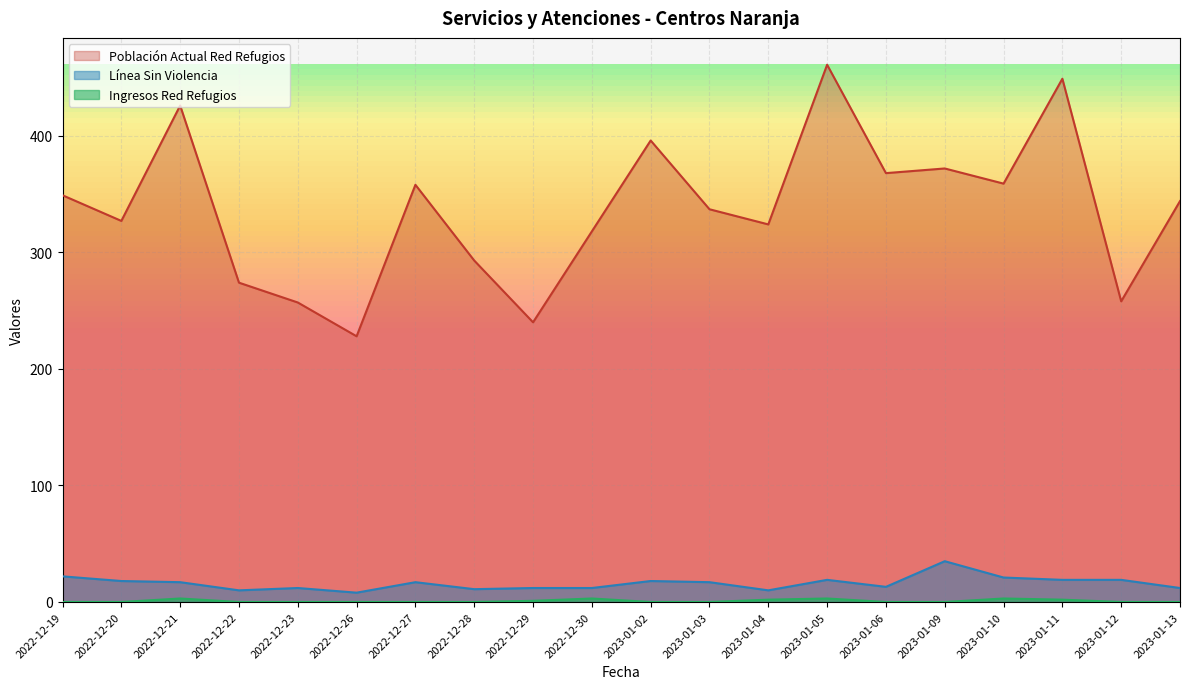

Where is the first local maximum for Linea Sin Violencia?

2022-12-23